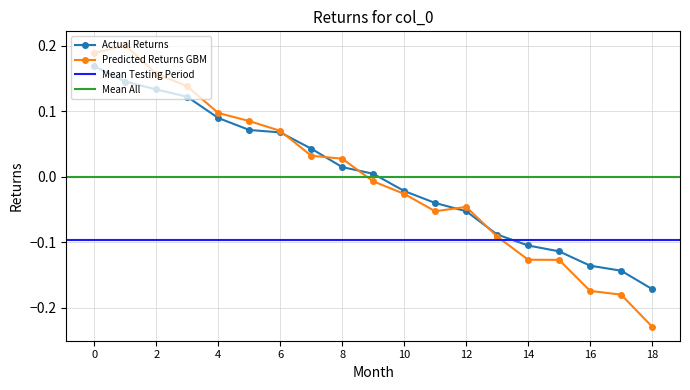

Where is Actual Returns nearest to the value 0?

9